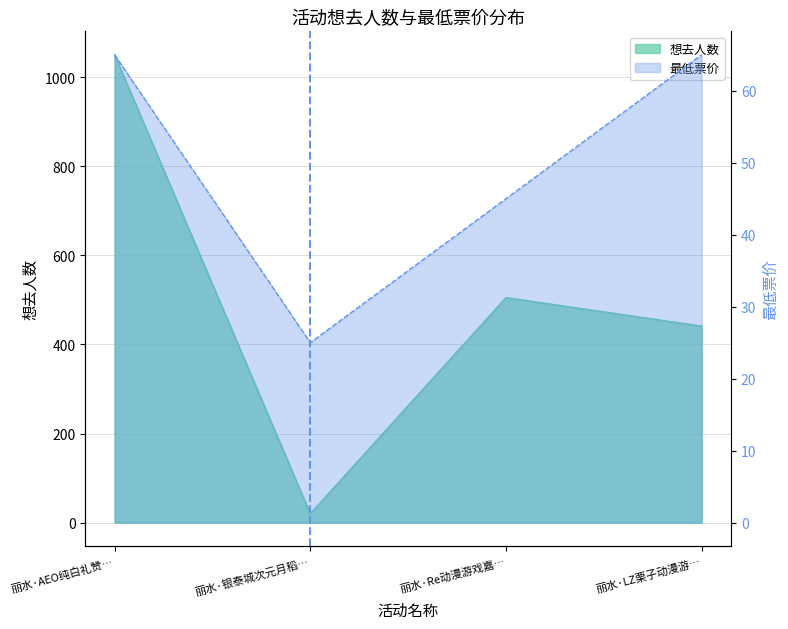

Which series ends up on top after the final intersection of 想去人数 and 最低票价?

想去人数